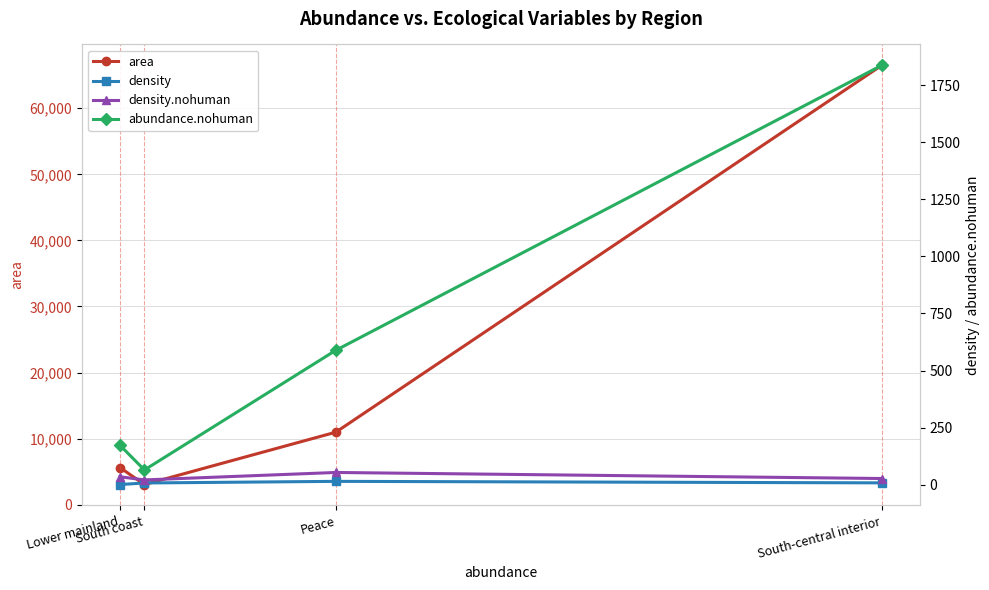

Where does the abundance.nohuman series first go above 589?

South-central interior